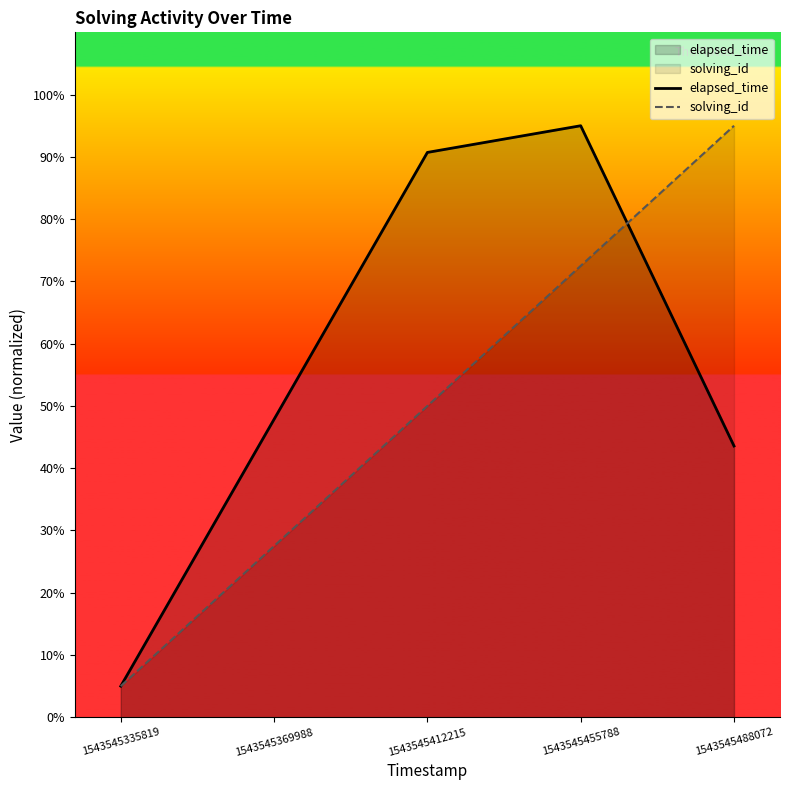

What is the value of the elapsed_time point at the 4th from the left?

95.0